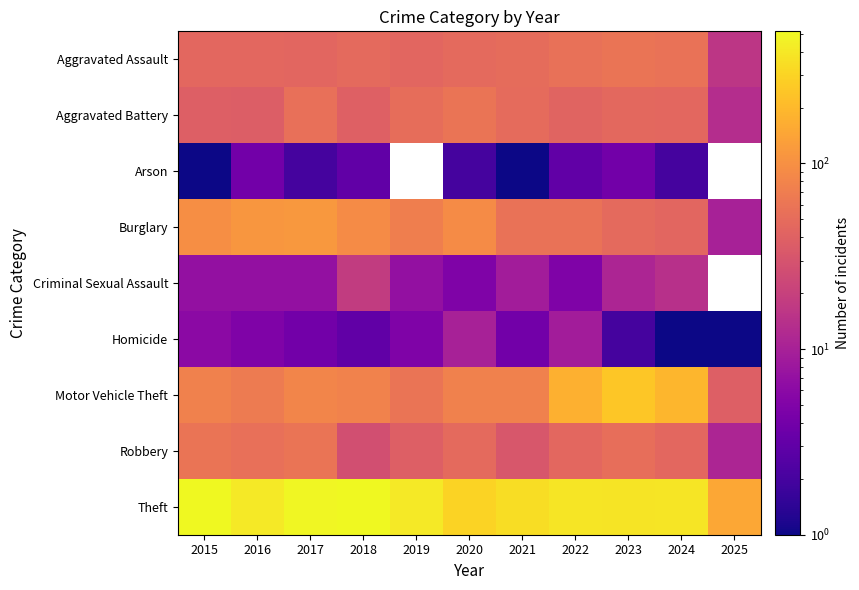

What is the total value across all series at 2016?

741.0